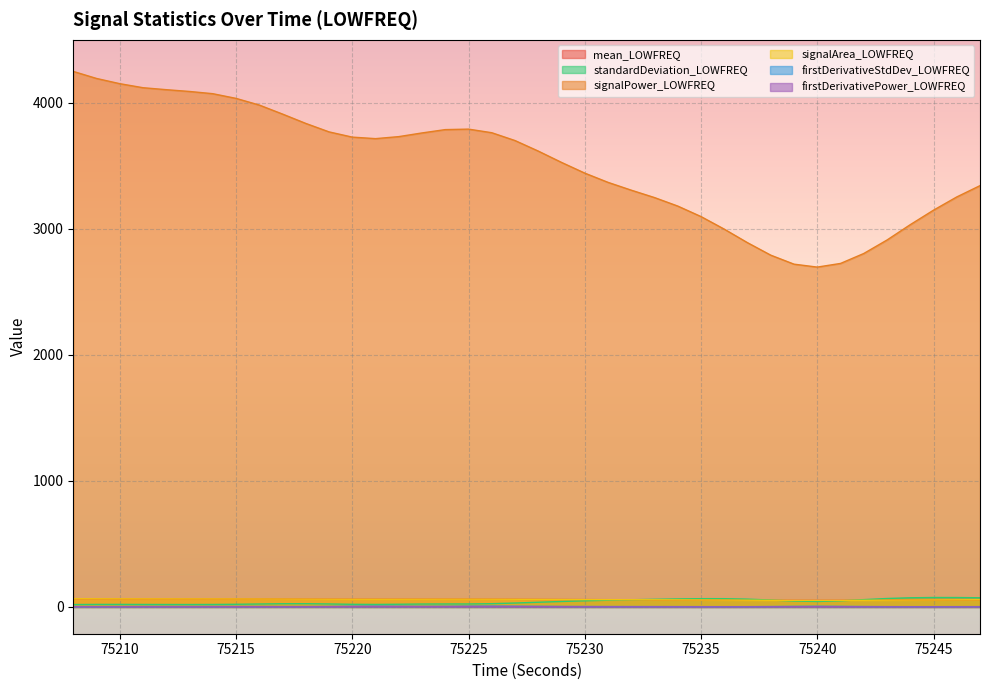

Rank the series by their maximum value, from lowest to highest.

firstDerivativePower_LOWFREQ, firstDerivativeStdDev_LOWFREQ, mean_LOWFREQ, signalArea_LOWFREQ, standardDeviation_LOWFREQ, signalPower_LOWFREQ